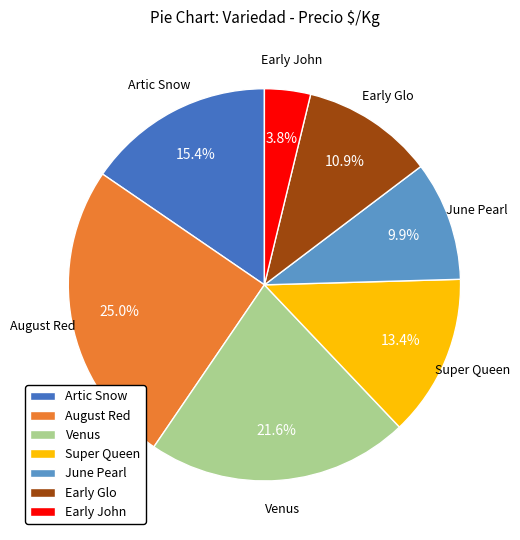

How many slices are in this pie chart?

7